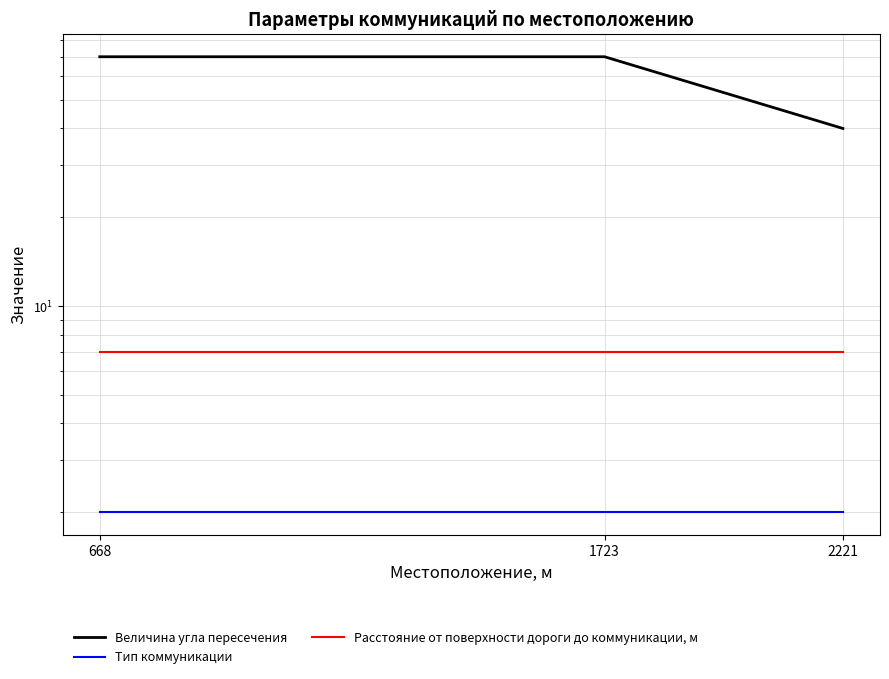

Which series changed the most between 668 and 1723?

Величина угла пересечения